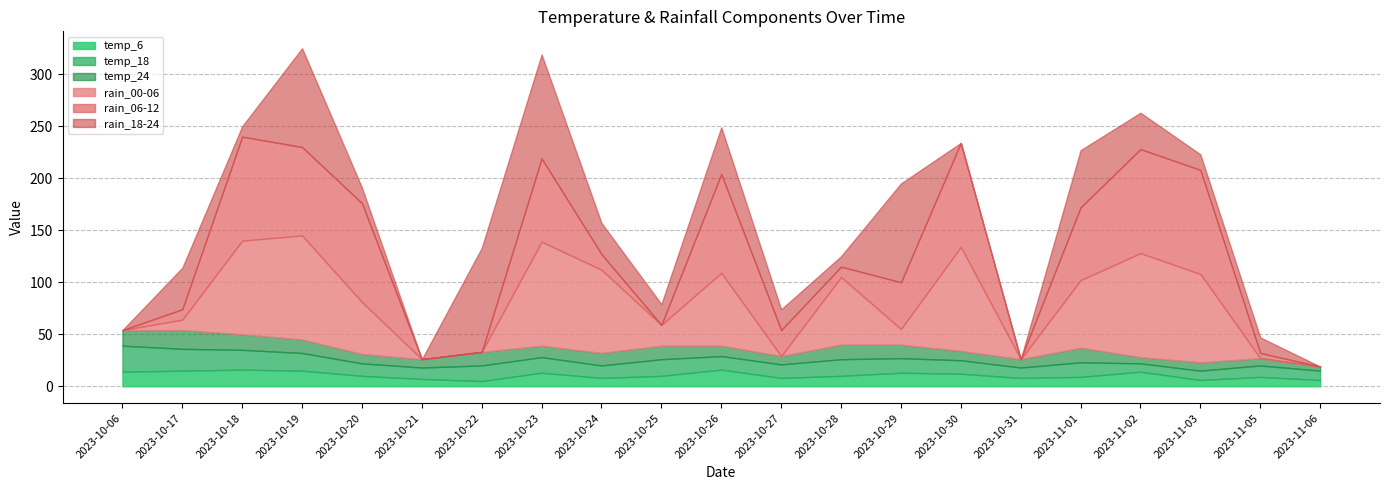

Where do rain_06-12 and temp_18 first cross each other?

2023-10-17 and 2023-10-18